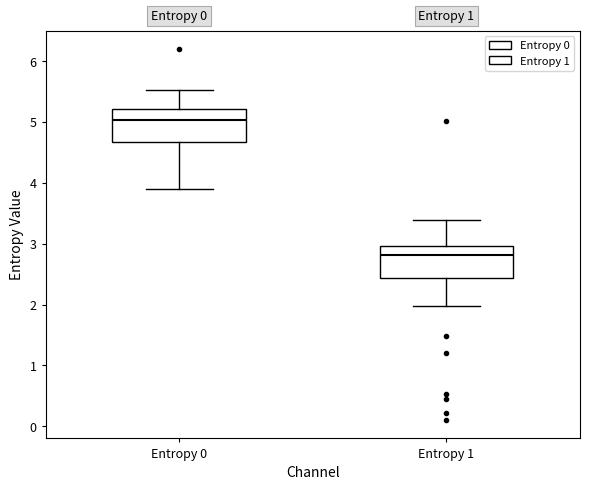

Reading left to right, transcribe this box plot: for each box, give where its median line is, the range the box spans, and where its two whiskers end, as read against the y-axis. The values are not printed on the chart, so give them approximately, as read against the axis.

Entropy 0: median 5.0, box 4.7 to 5.2, whiskers 3.9 to 5.5
Entropy 1: median 2.8, box 2.4 to 3.0, whiskers 2.0 to 3.4